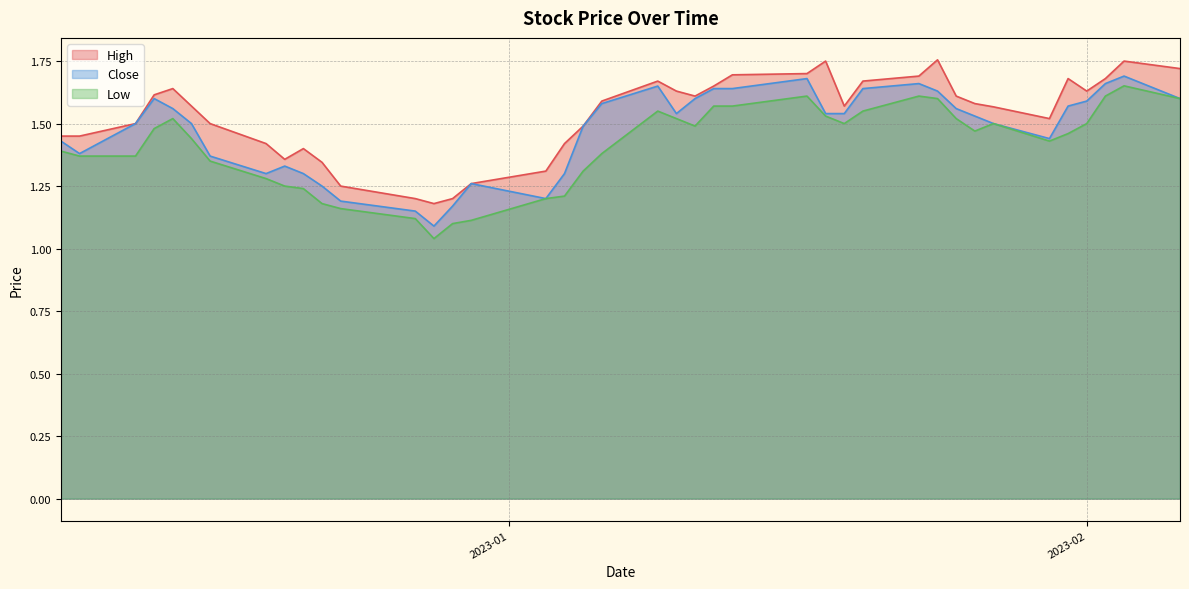

Reading left to right, extract all data points from this chart.

High: 1.5	1.5	1.5	1.6	1.6	1.6	1.5	1.4	1.4	1.4	1.3	1.2	1.2	1.2	1.2	1.3	1.3	1.4	1.5	1.6	1.7	1.6	1.6	1.6	1.7	1.7	1.8	1.6	1.7	1.7	1.8	1.6	1.6	1.6	1.5	1.7	1.6	1.7	1.8	1.7
Close: 1.4	1.4	1.5	1.6	1.6	1.5	1.4	1.3	1.3	1.3	1.2	1.2	1.1	1.1	1.2	1.3	1.2	1.3	1.5	1.6	1.6	1.5	1.6	1.6	1.6	1.7	1.5	1.5	1.6	1.7	1.6	1.6	1.5	1.5	1.4	1.6	1.6	1.7	1.7	1.6
Low: 1.4	1.4	1.4	1.5	1.5	1.4	1.4	1.3	1.2	1.2	1.2	1.2	1.1	1.0	1.1	1.1	1.2	1.2	1.3	1.4	1.5	1.5	1.5	1.6	1.6	1.6	1.5	1.5	1.5	1.6	1.6	1.5	1.5	1.5	1.4	1.5	1.5	1.6	1.7	1.6